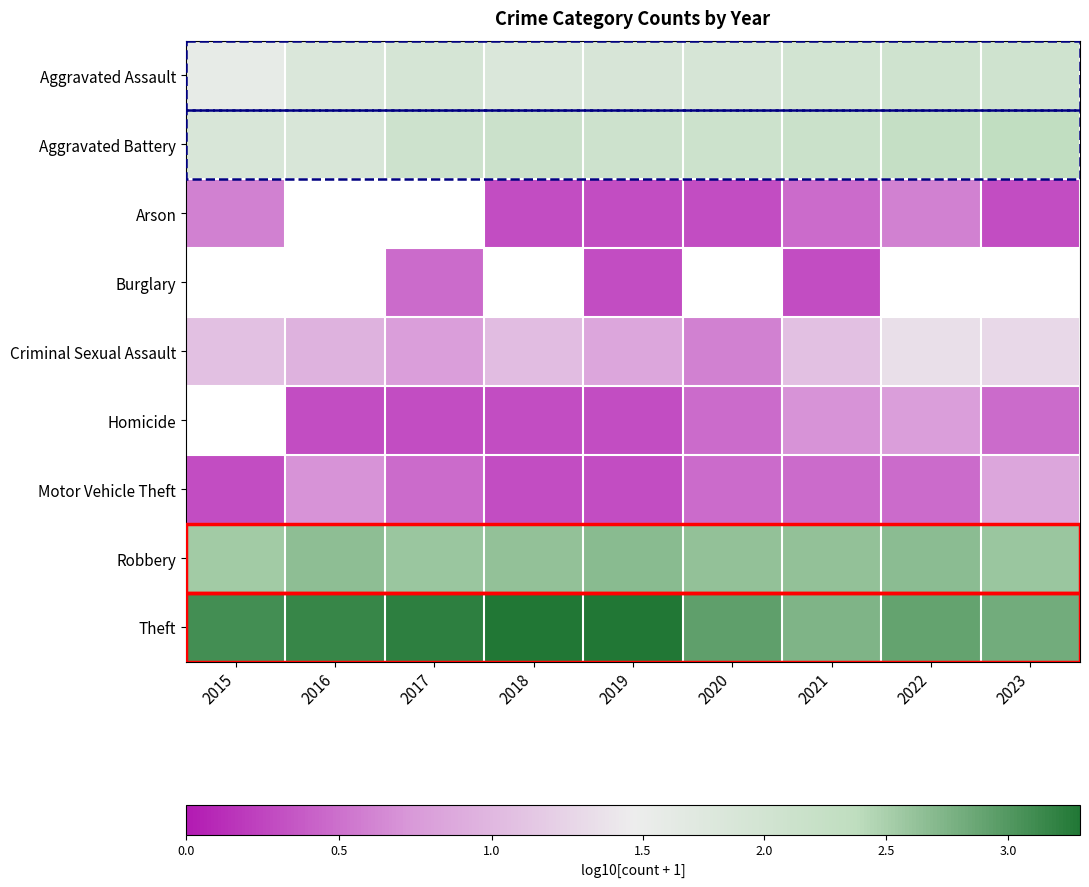

Is the value of Arson at 2015 greater than the value of Homicide at 2022?

No